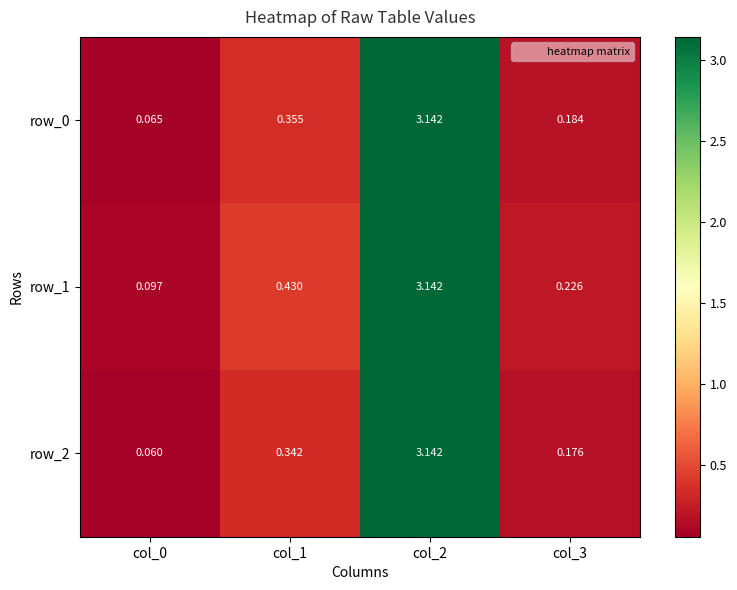

Is the value of row_1 at col_3 greater than the value of row_0 at col_0?

Yes